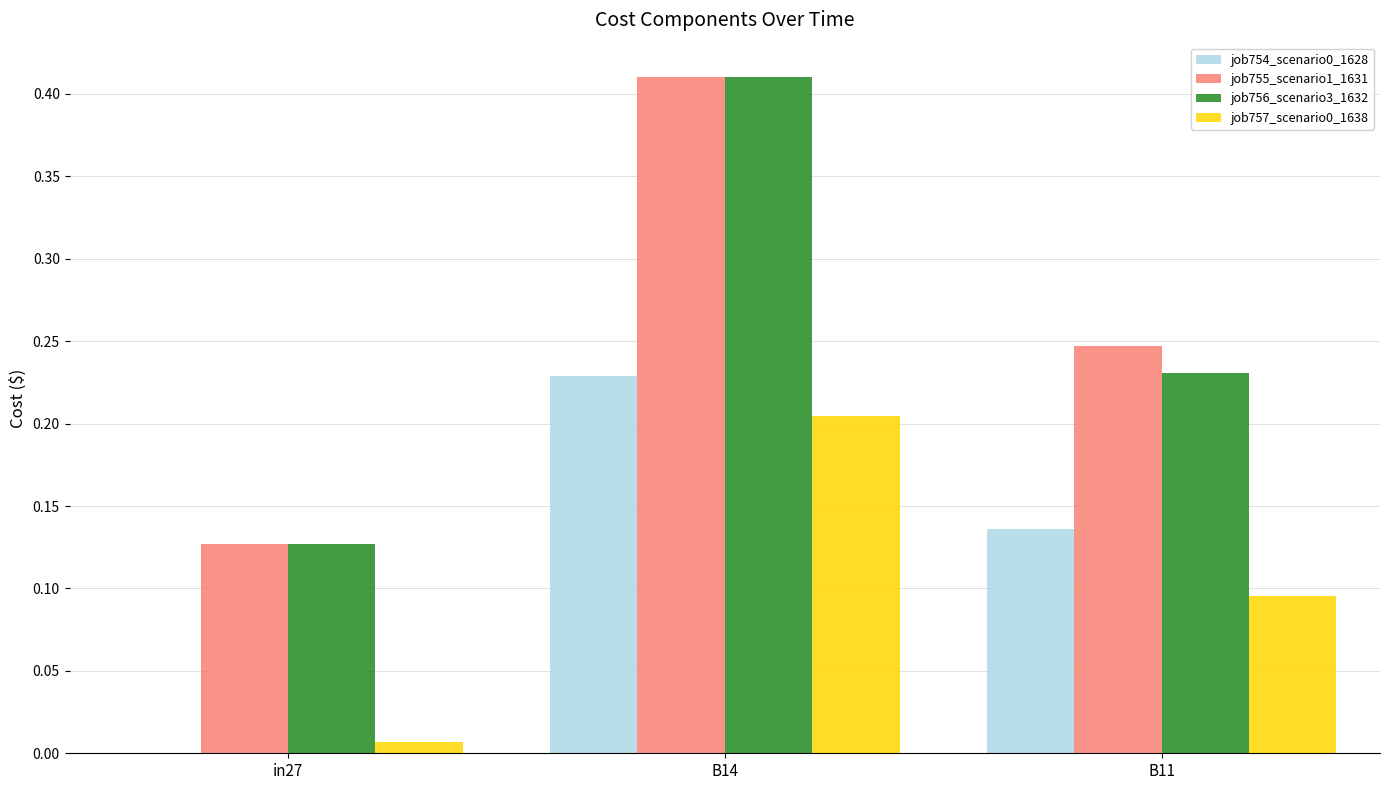

What is the total value across all series at B11?

0.7